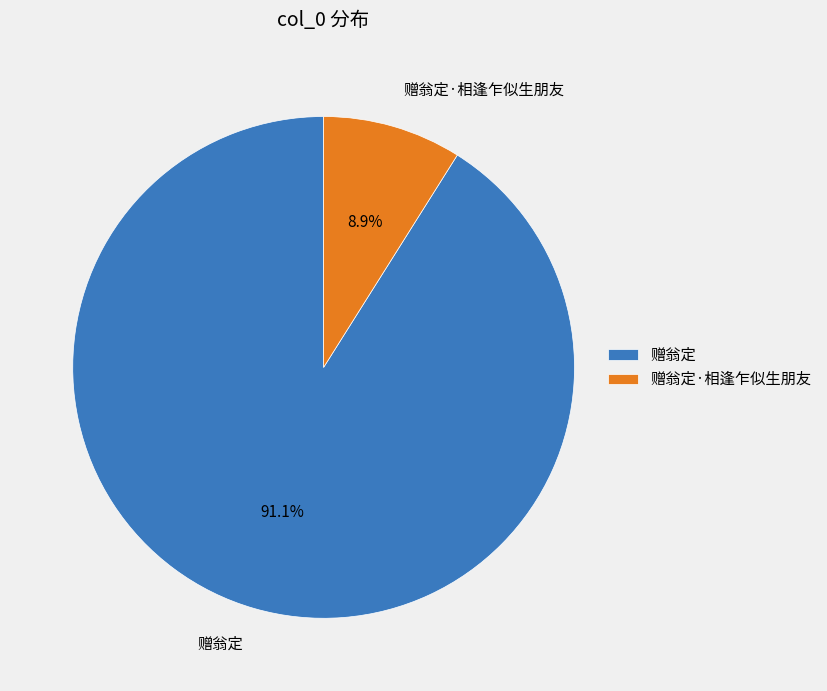

To the nearest percent, what is the average slice percentage?

50%